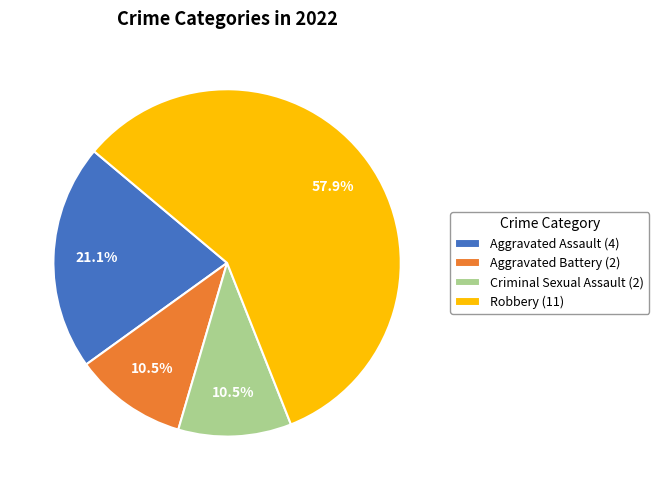

Is Criminal Sexual Assault the majority of the pie?

No